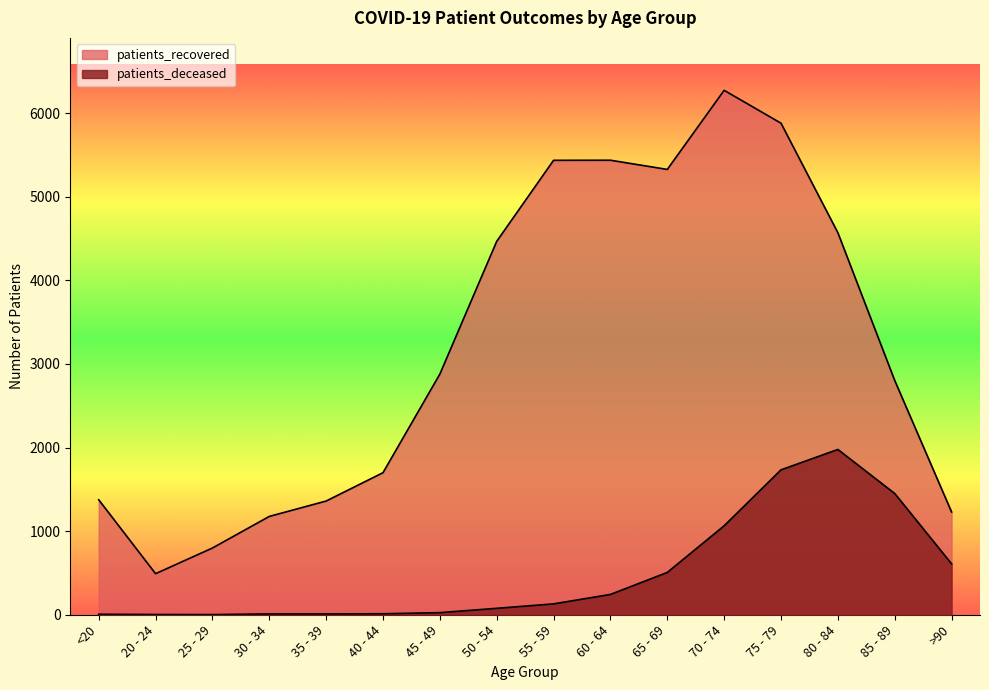

Rank the categories by patients_deceased value from lowest to highest.

25 - 29, 20 - 24, <20, 30 - 34, 35 - 39, 40 - 44, 45 - 49, 50 - 54, 55 - 59, 60 - 64, 65 - 69, >90, 70 - 74, 85 - 89, 75 - 79, 80 - 84